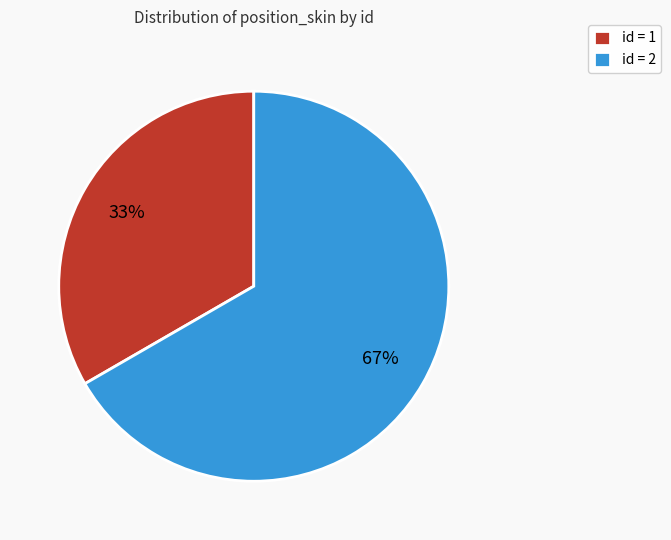

Do id = 2 and id = 1 together represent more than half of the pie?

Yes